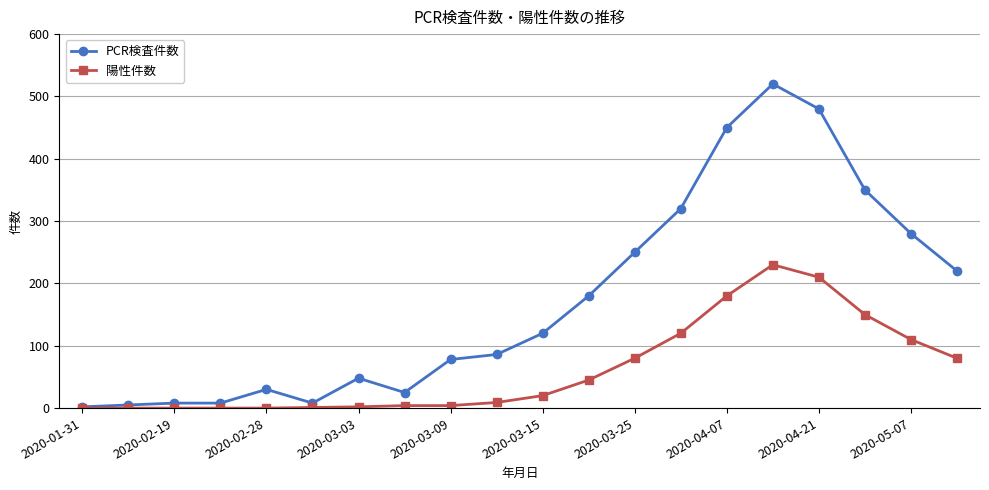

True or false: PCR検査件数 has more than 1 interior local peaks.

True